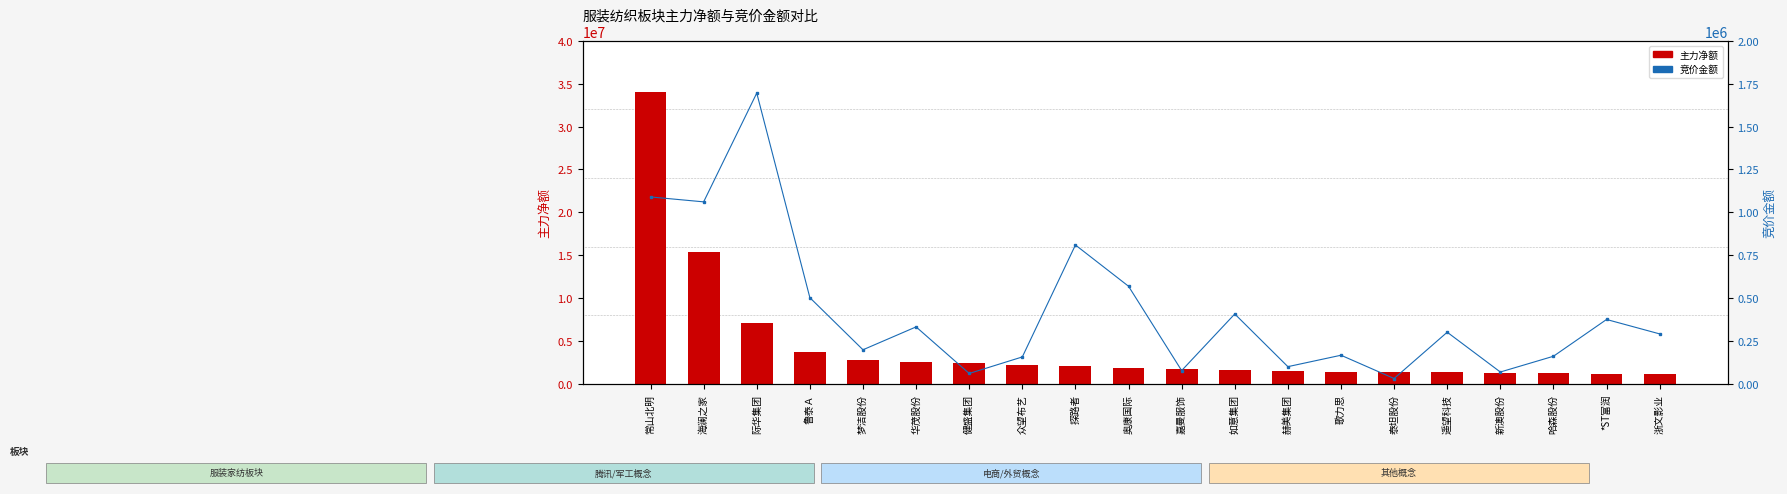

True or false: 主力净额 has a value of 2233312 at 新澳股份.

False